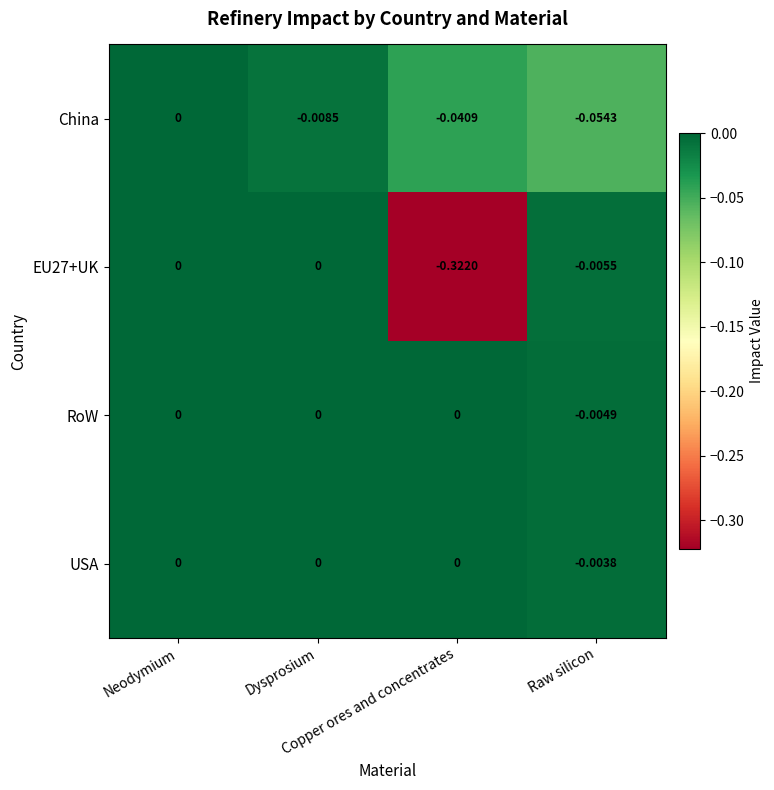

Which series has the largest total across all categories?

USA